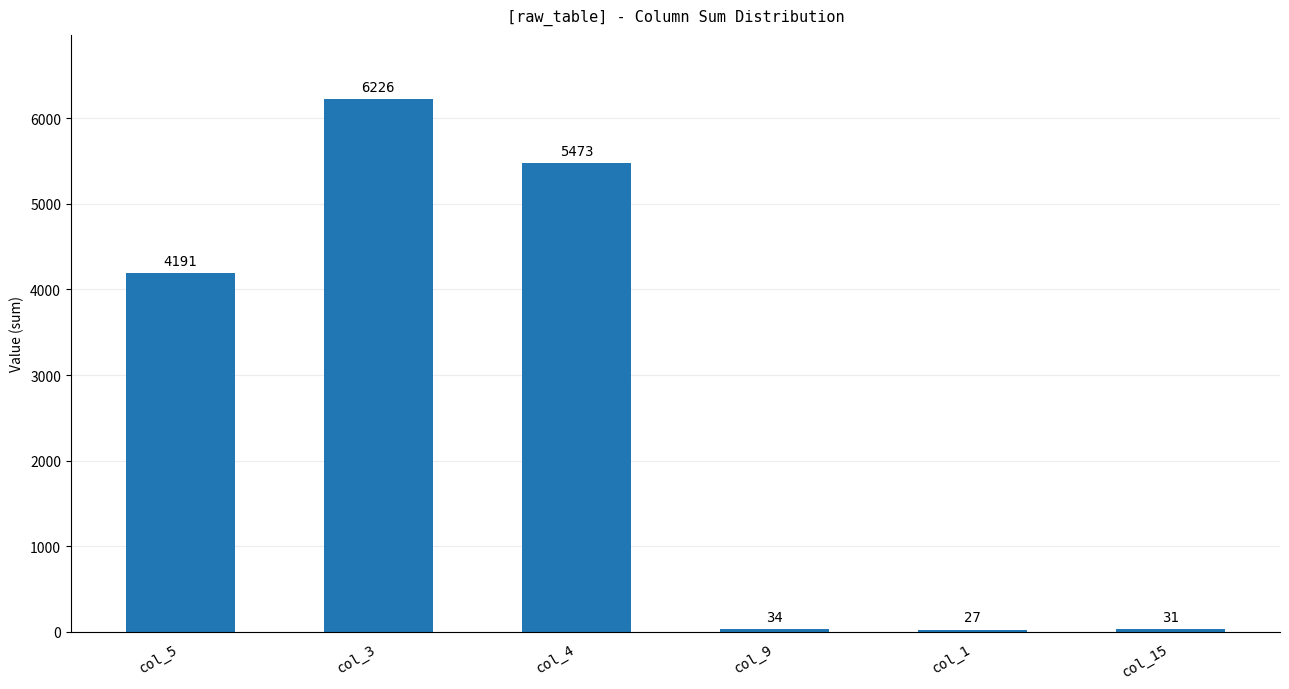

Where is the data nearest to the value 3126?

col_5